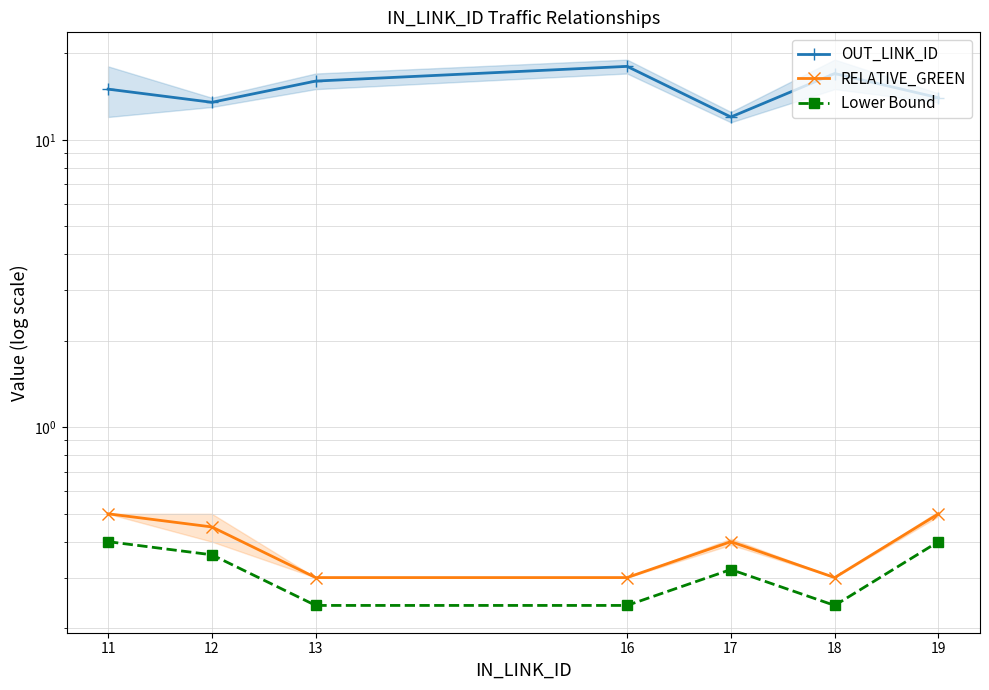

True or false: OUT_LINK_ID and Lower Bound cross at least once.

False